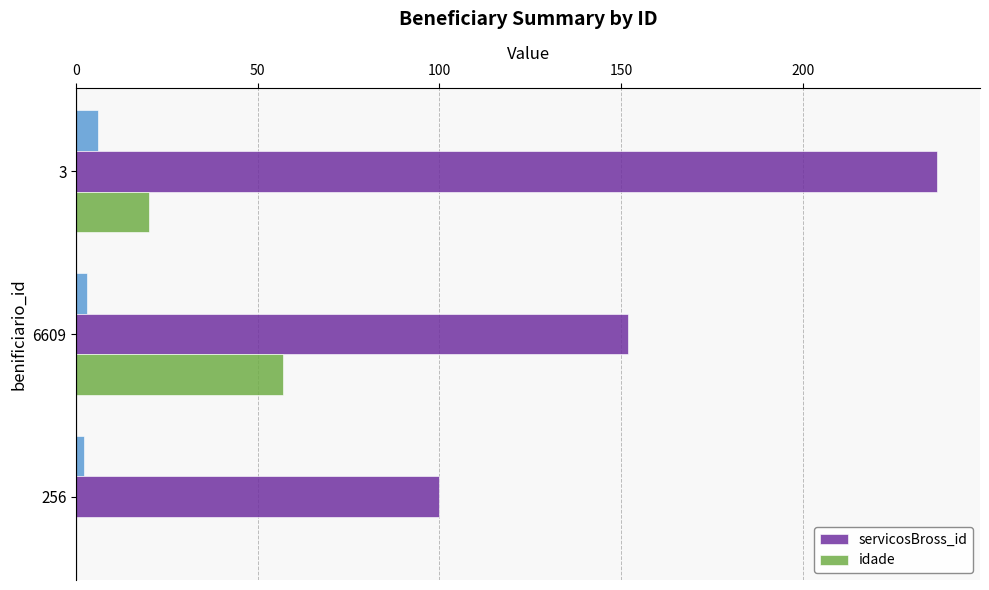

Is it true that servicosBross_id equals 100 at 256?

True